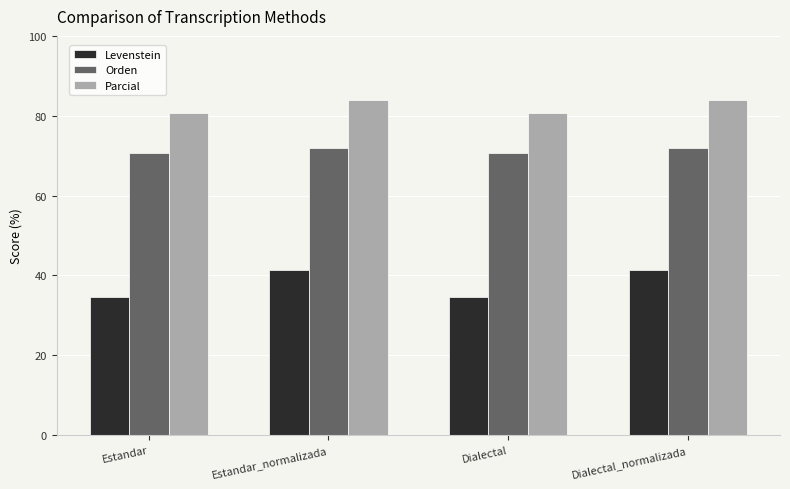

What is the maximum value shown in the chart?

84.0